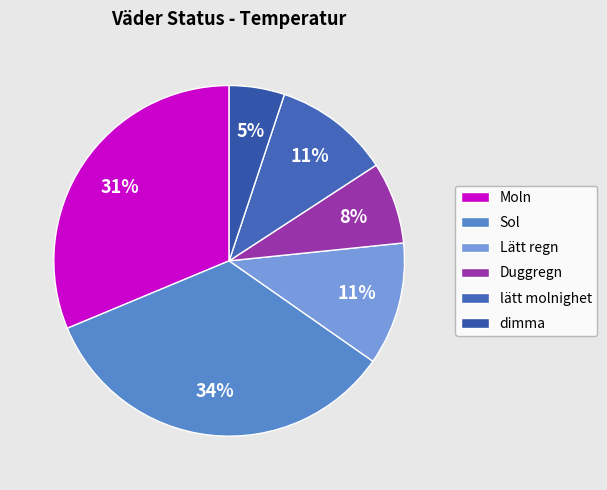

Count the number of slices in the pie.

6